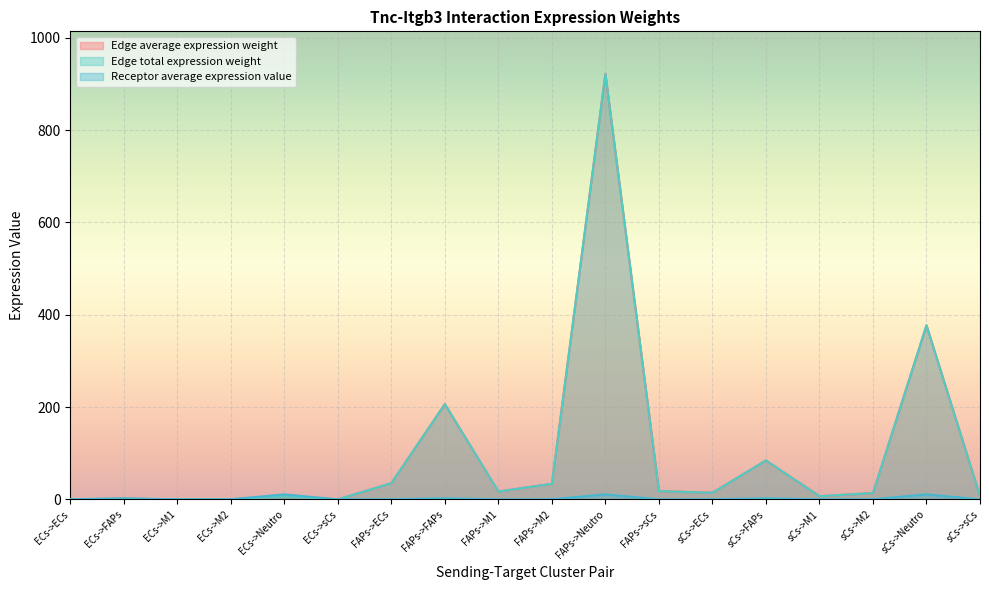

Does the chart display data point markers on the line(s)?

No